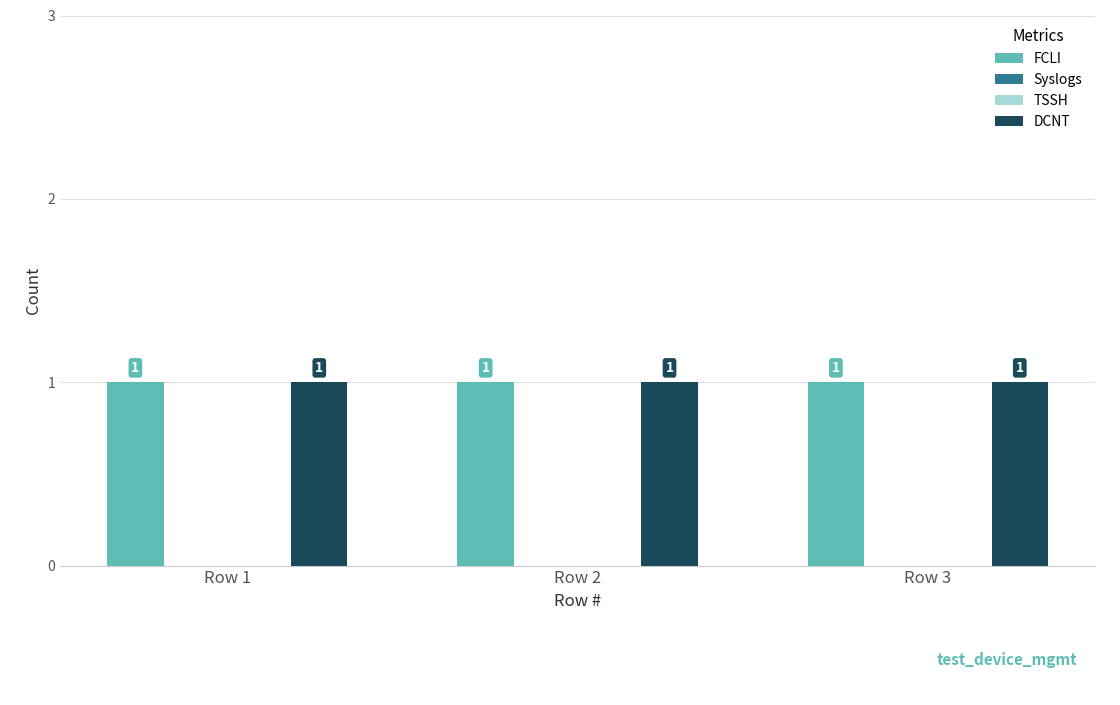

How many data points does each series have?

3